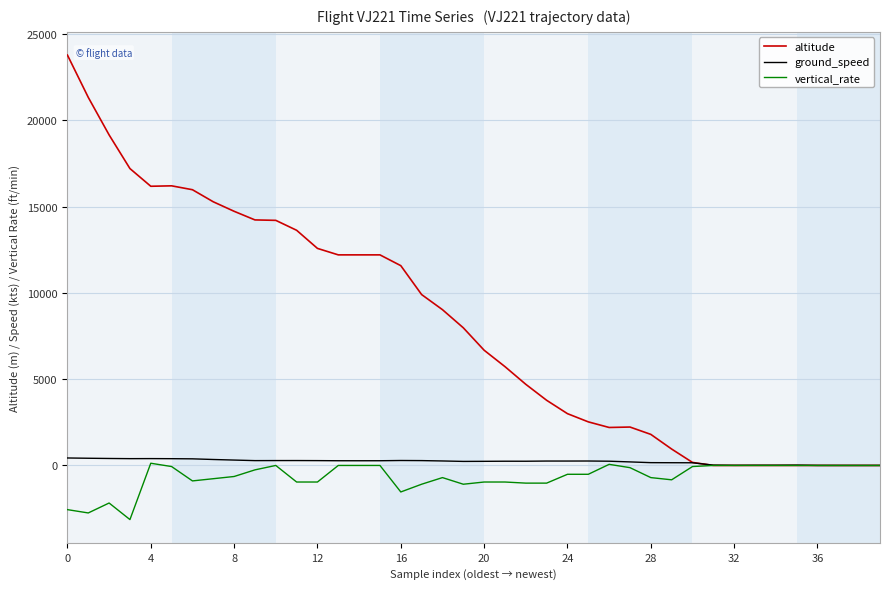

Which series has the largest range (max minus min)?

altitude